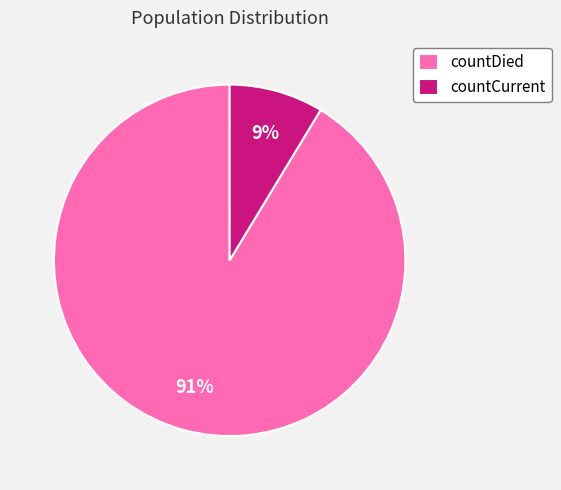

True or false: countCurrent accounts for 1% of the total.

False